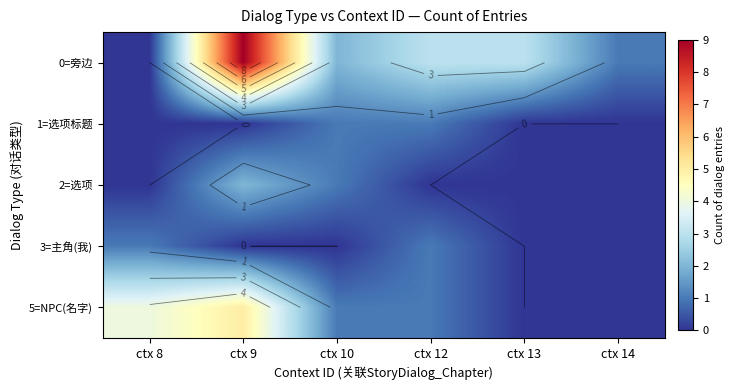

True or false: 1=选项标题 has a value of 0 at ctx 13.

False